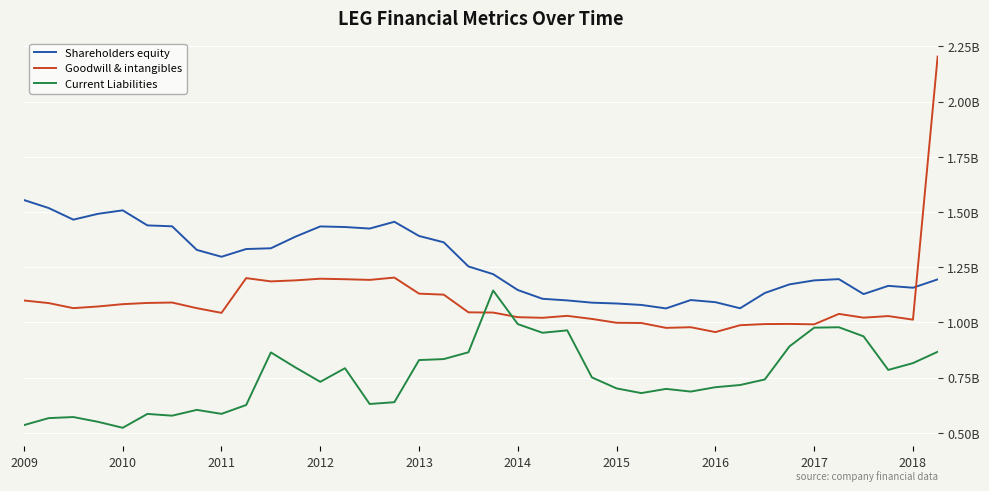

At which label is Shareholders equity closest to 1?

26